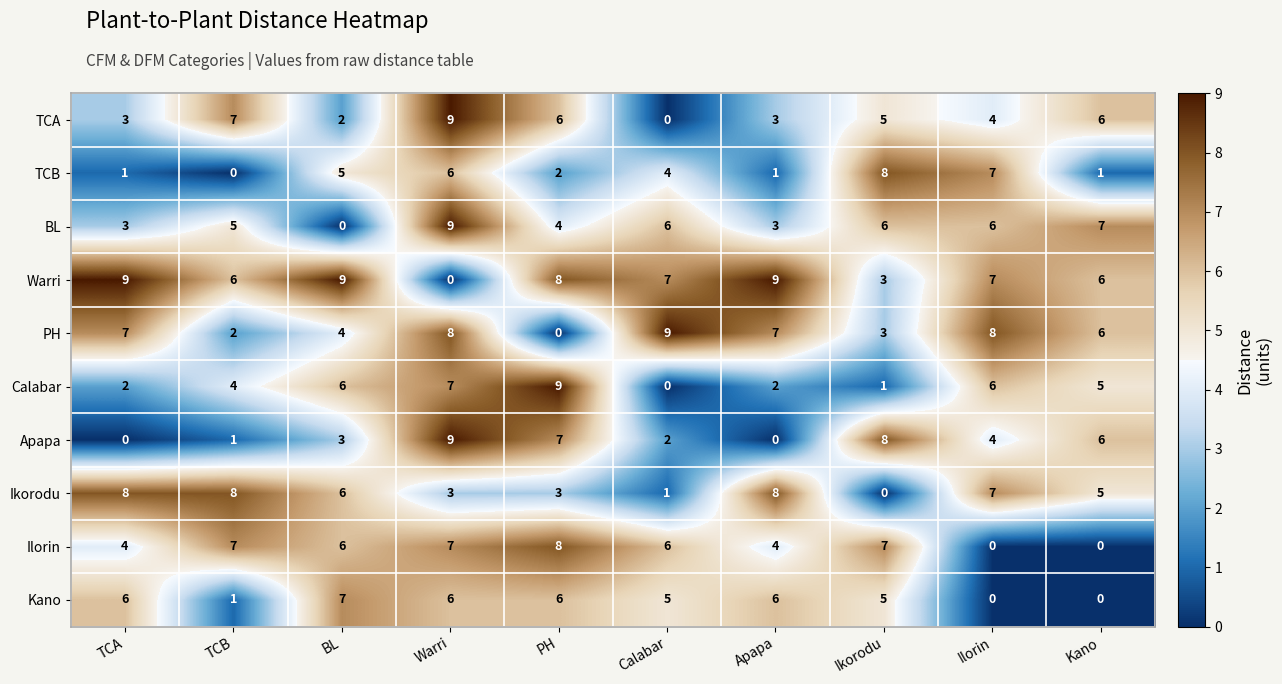

At which label is TCA closest to 4?

Ilorin